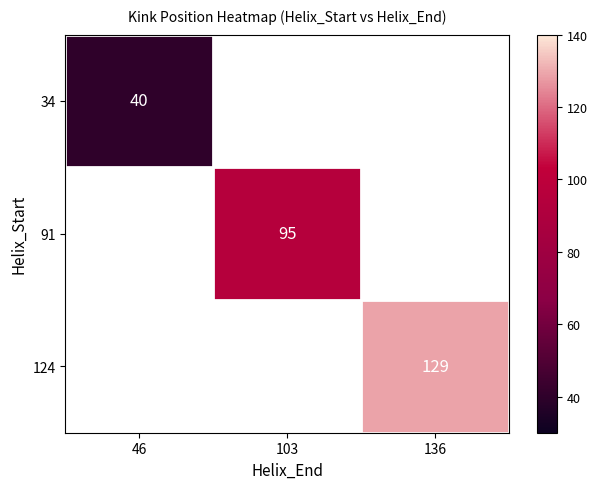

The 124 series shows 129 at 136. True or false?

True